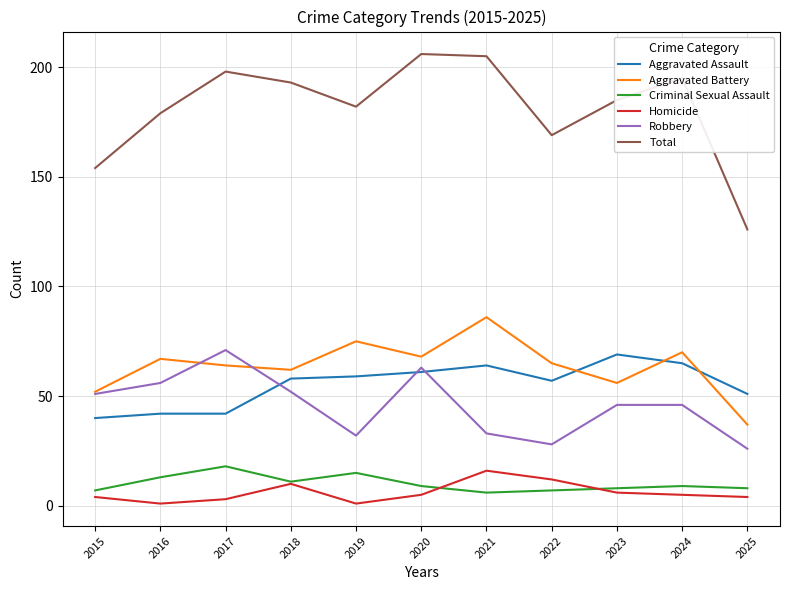

Which series has the largest total across all categories?

Total